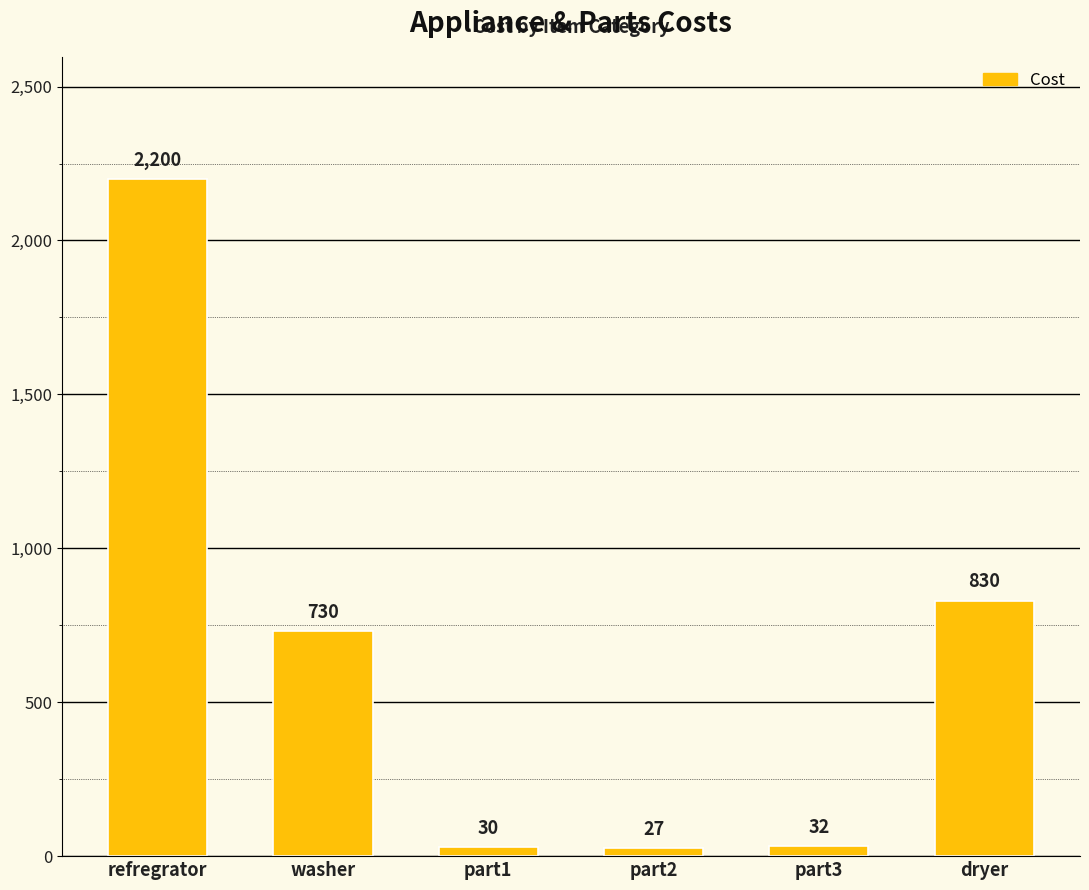

Rank the categories by value from highest to lowest.

refregrator, dryer, washer, part3, part1, part2